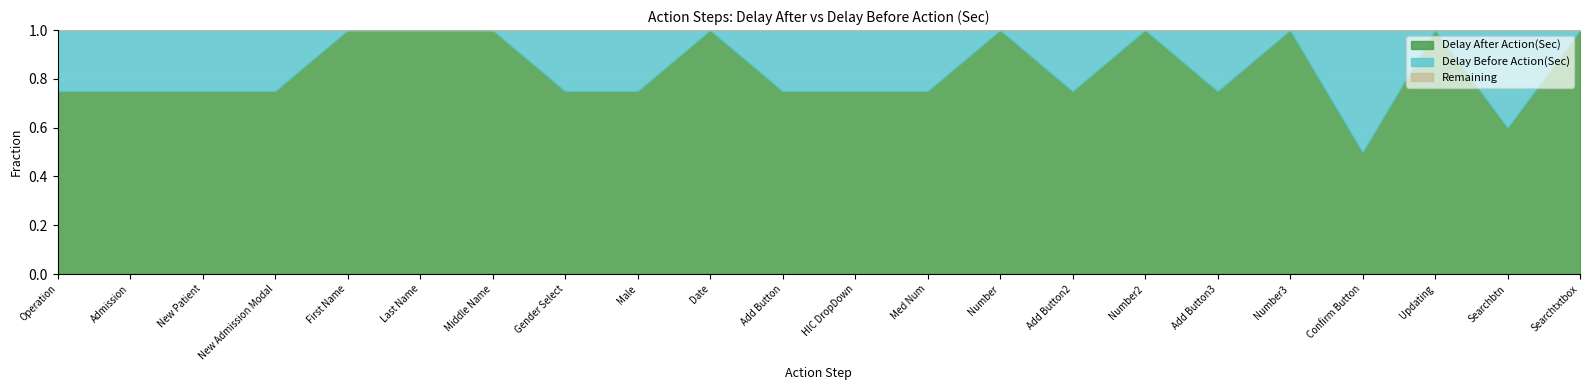

Is the value of Delay After Action(Sec) at HIC DropDown greater than the value of Delay Before Action(Sec) at Searchbtn?

Yes